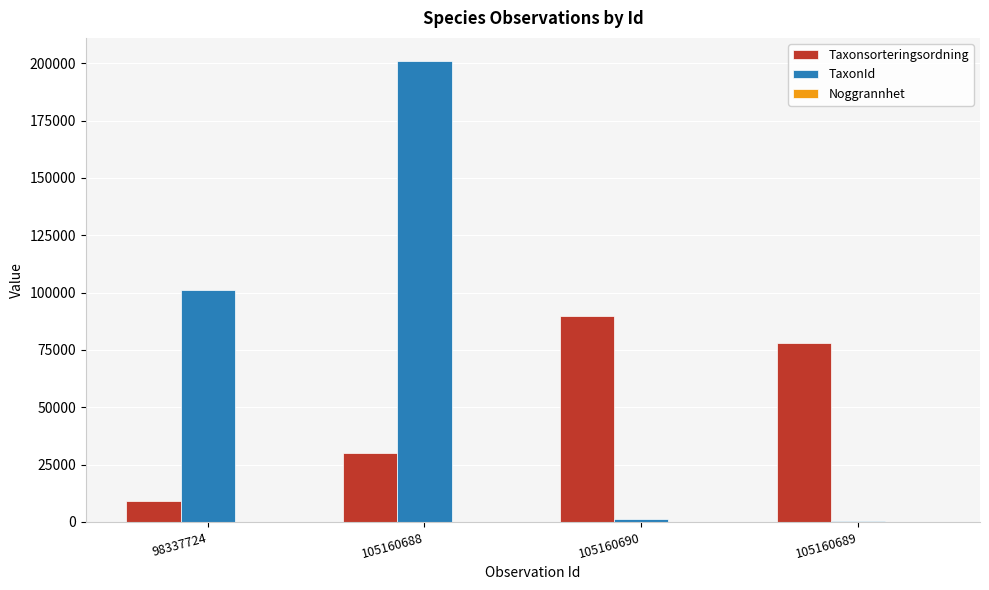

What is the maximum value for TaxonId?

200985